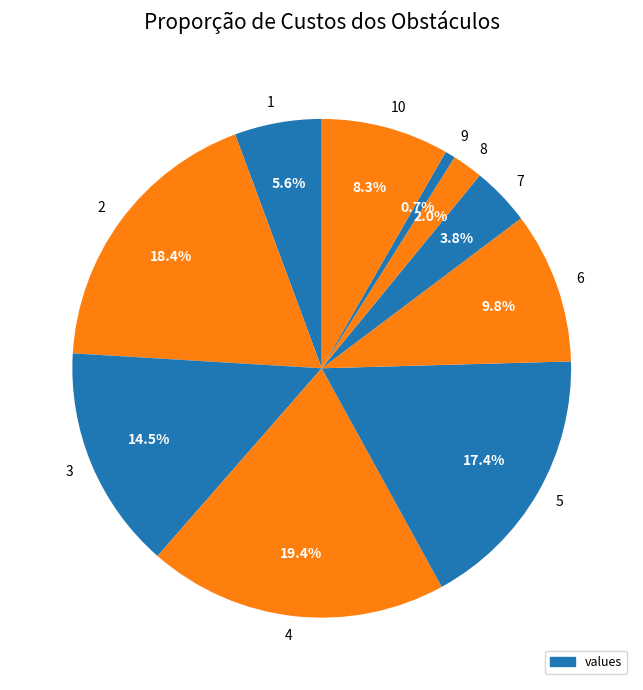

What is the largest slice in the pie chart?

4